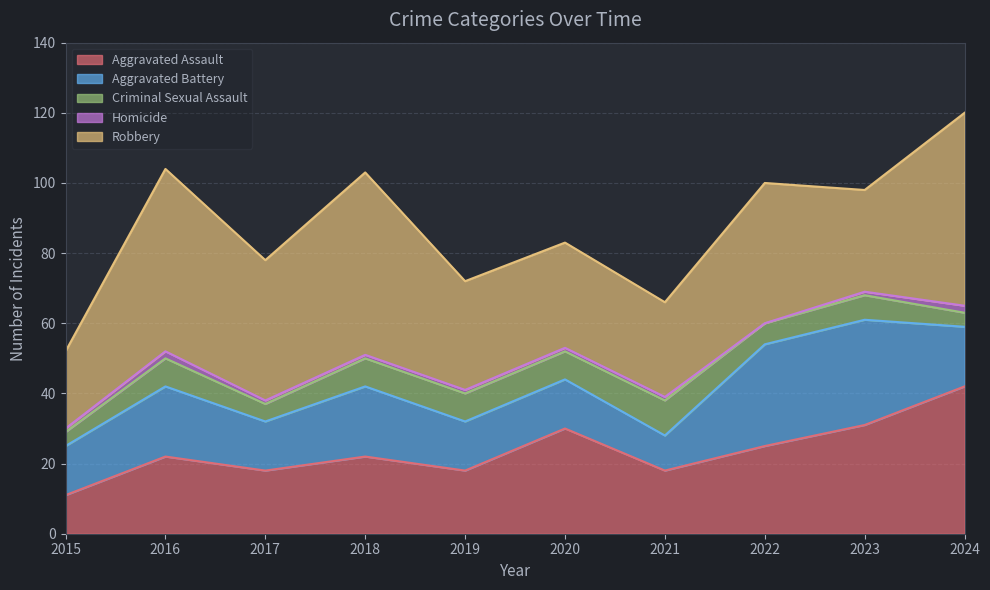

Is it true that Robbery equals 31 at 2019?

True